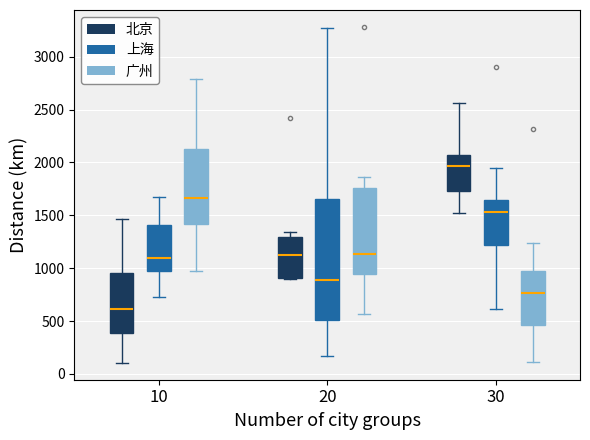

Which box has the lowest median line?

10 (北京)